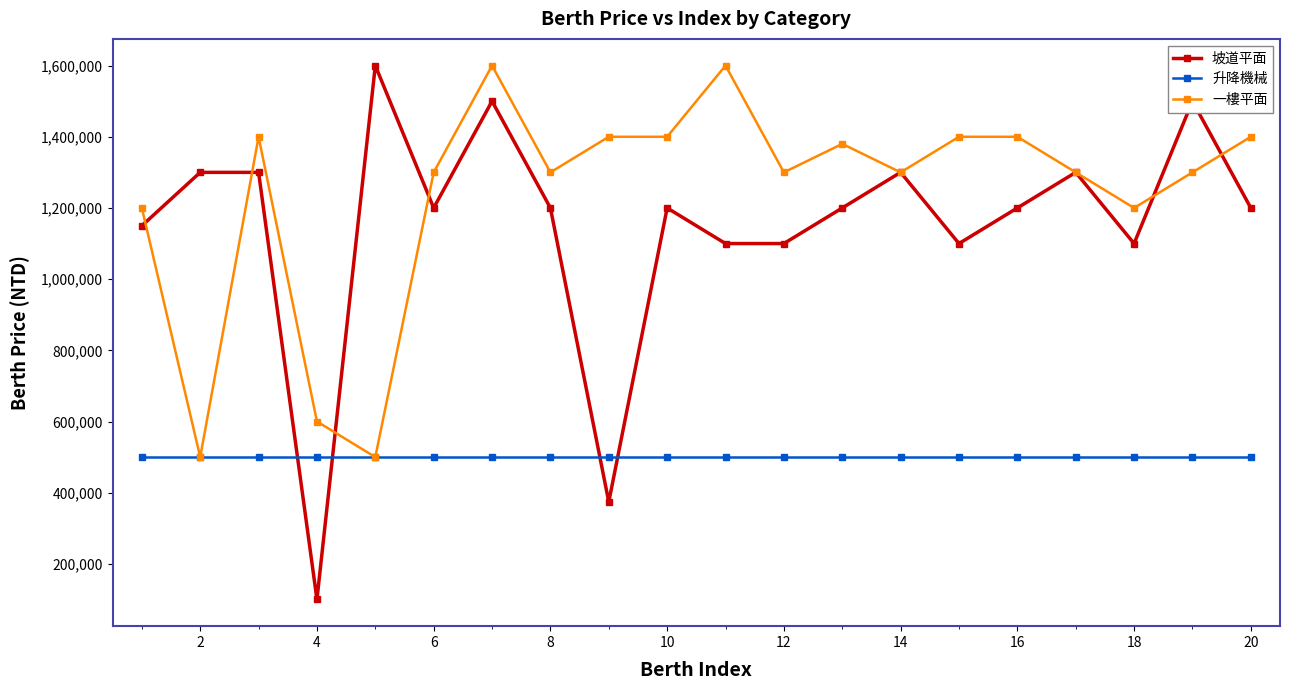

Which series has the widest spread of values?

坡道平面